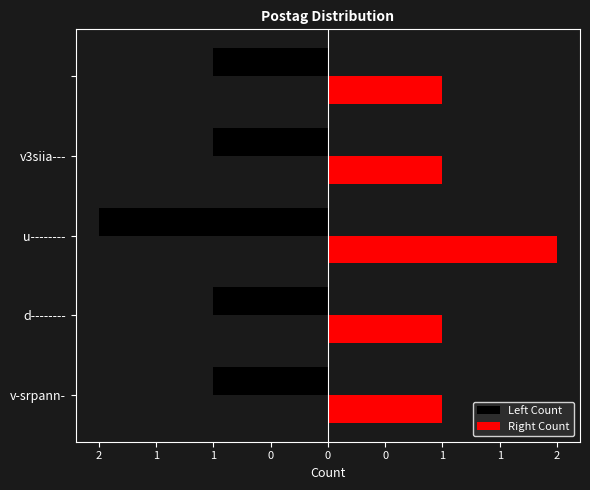

What are all the series names shown in the legend?

Left Count, Right Count